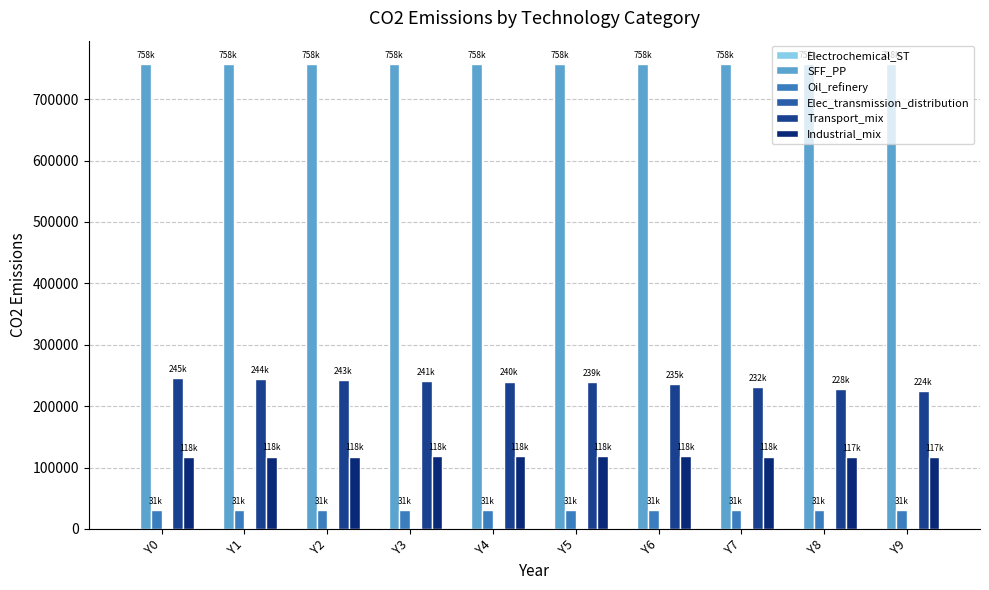

Between Y5 and Y0, which is larger?

Y5